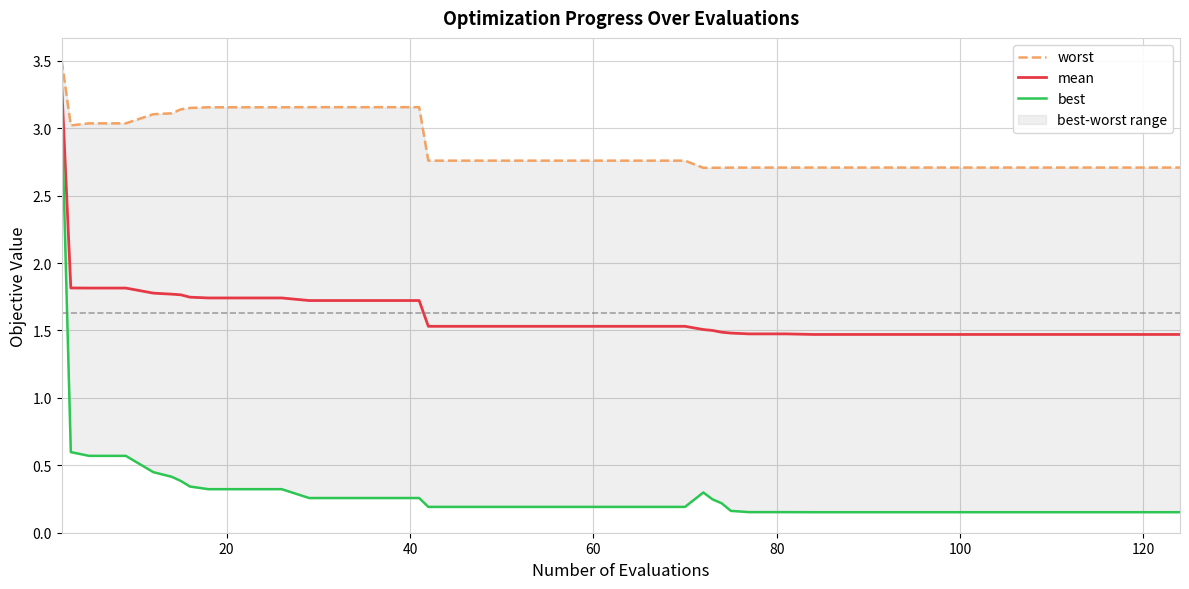

True or false: best and mean cross at least once.

False